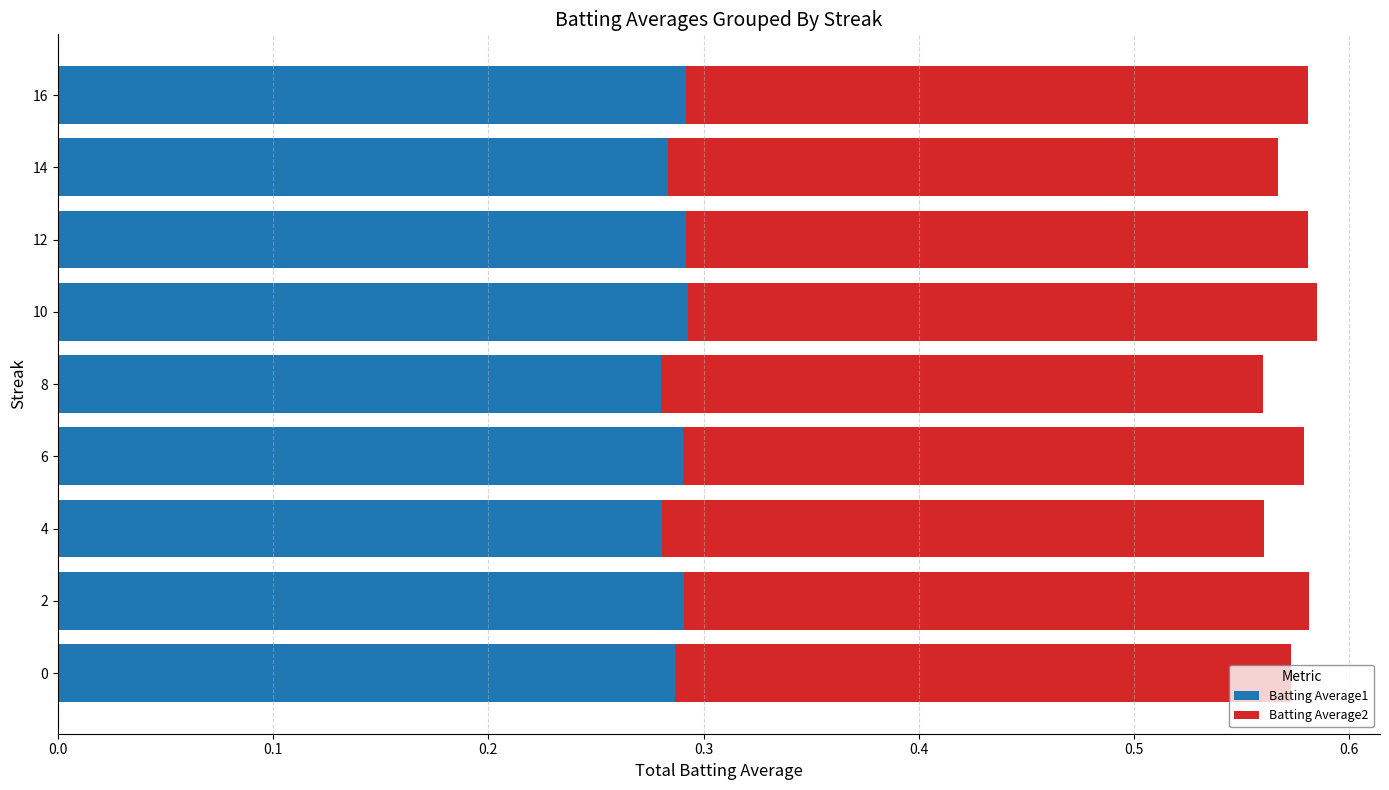

What is the sum of the Batting Average1 values at 2 and 10?

0.6